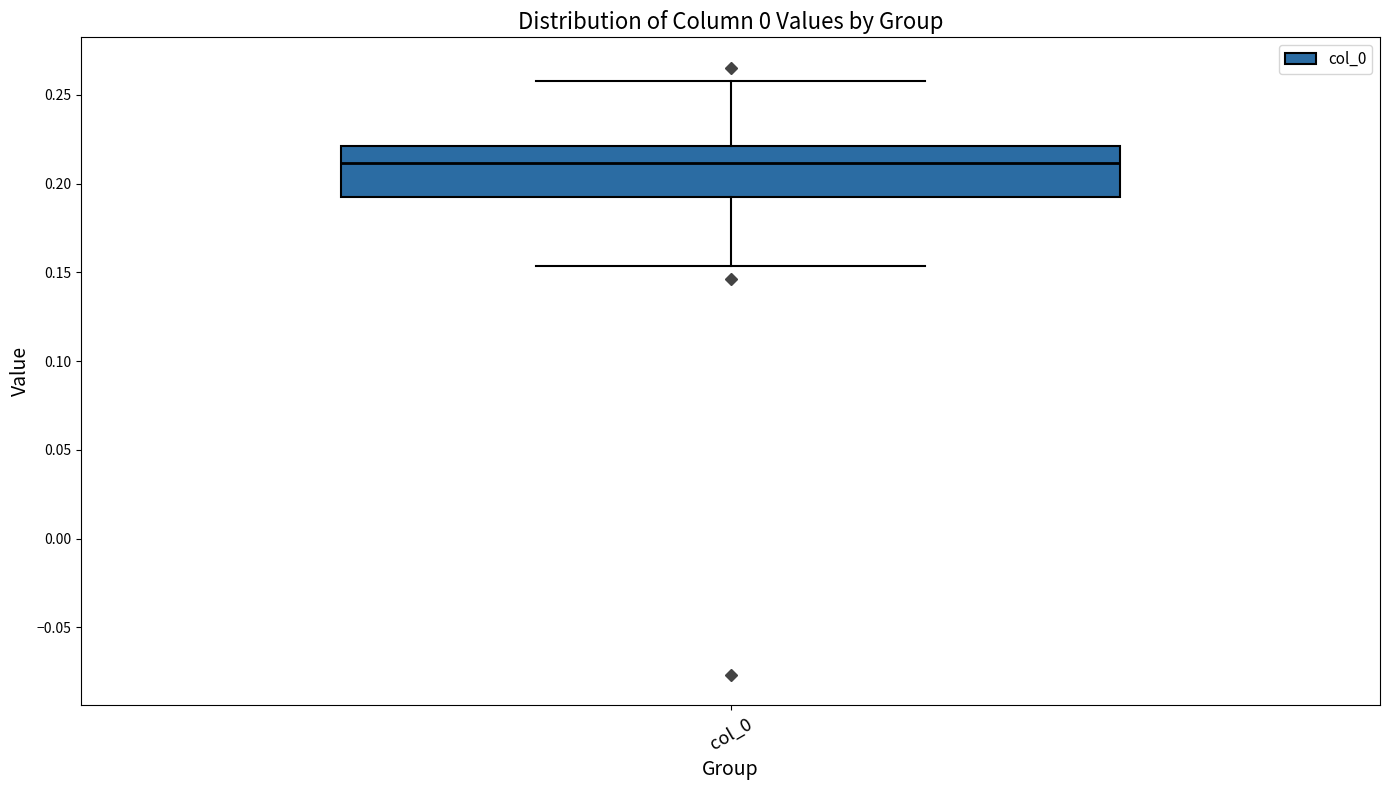

Transcribe this box plot: give where the median line is, the range the box spans, and where the two whiskers end, as read against the y-axis. The values are not printed on the chart, so give them approximately, as read against the axis.

median 0.210, box 0.190 to 0.220, whiskers 0.155 to 0.260